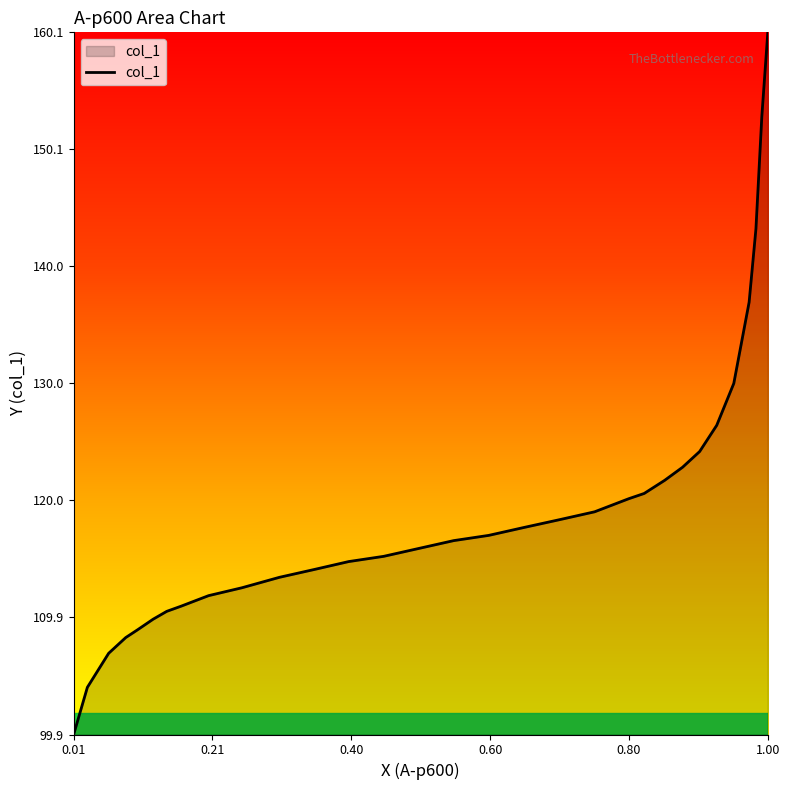

What is the smallest value displayed?

99.9